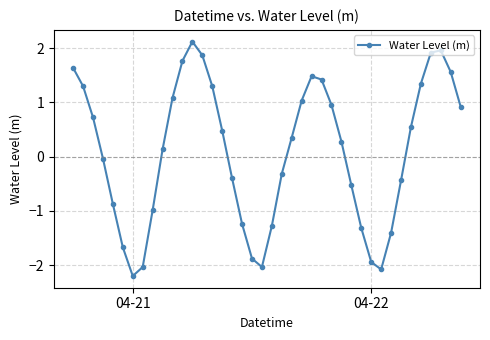

How many data points are above 0?

22